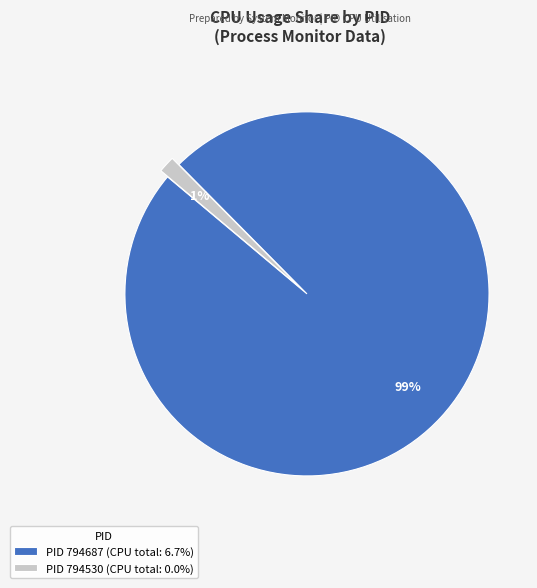

Is there a majority slice in this chart?

Yes